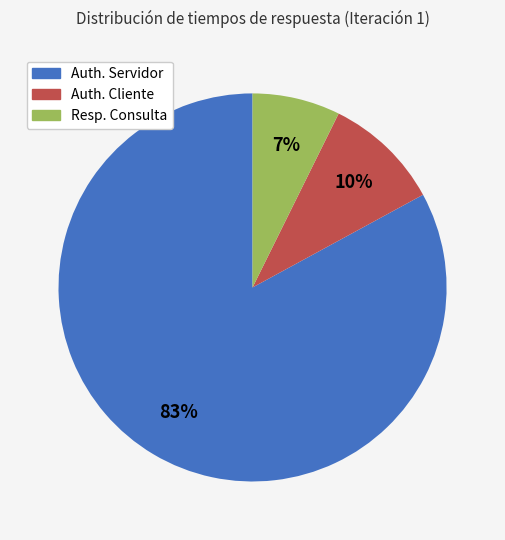

Is there any slice that represents more than half of the pie?

Yes